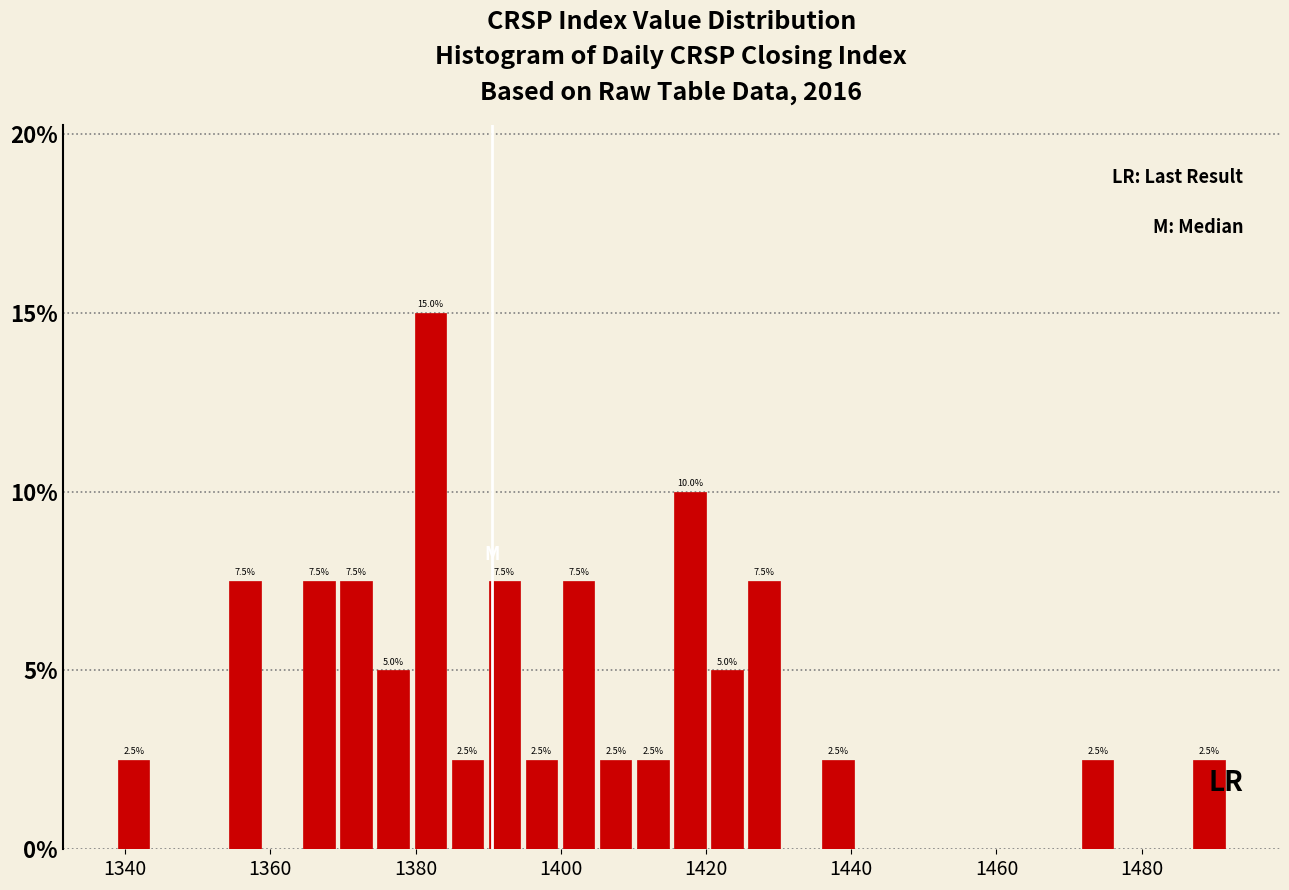

Read against the x-axis, roughly where is the centre of the tallest bar?

1382